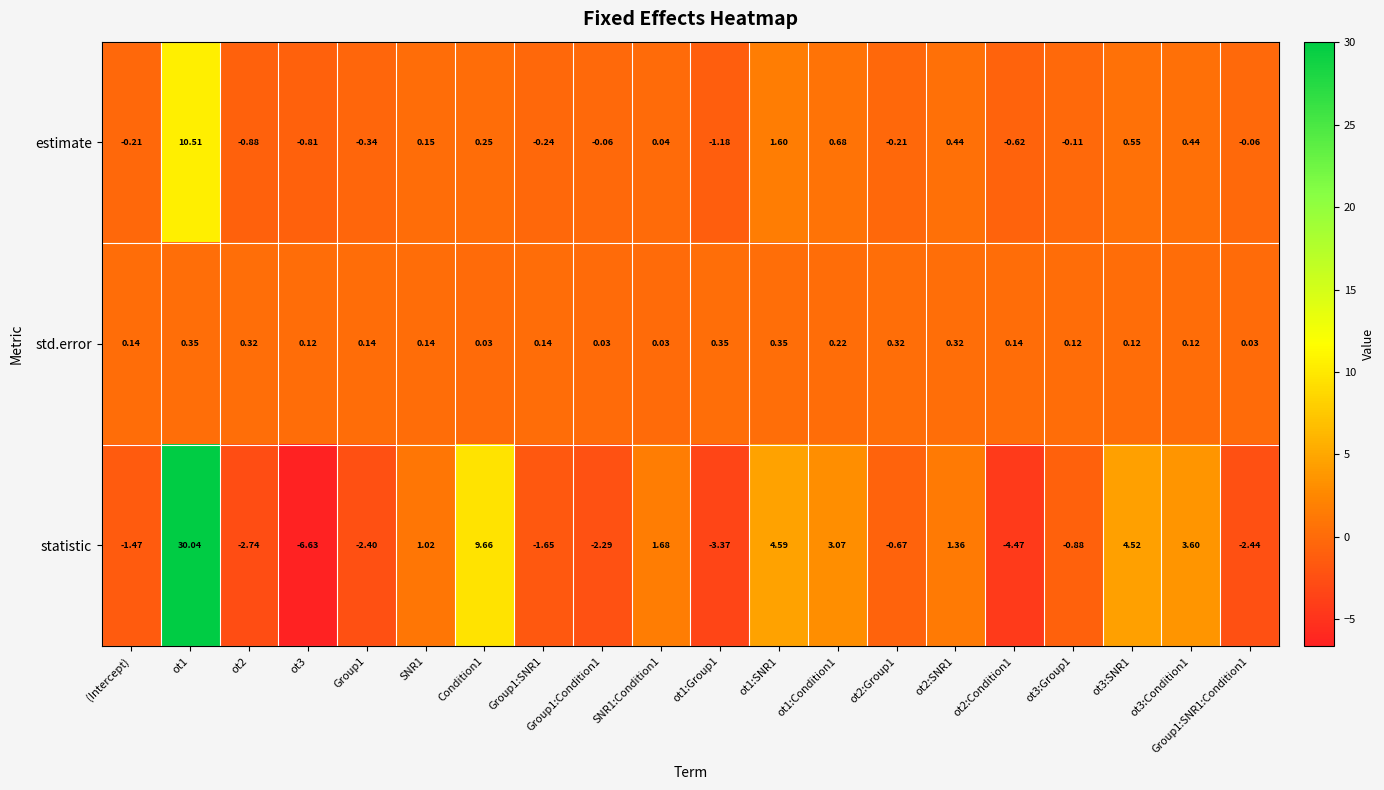

Between ot1:Group1 and ot2:Group1, which series saw the biggest shift?

statistic